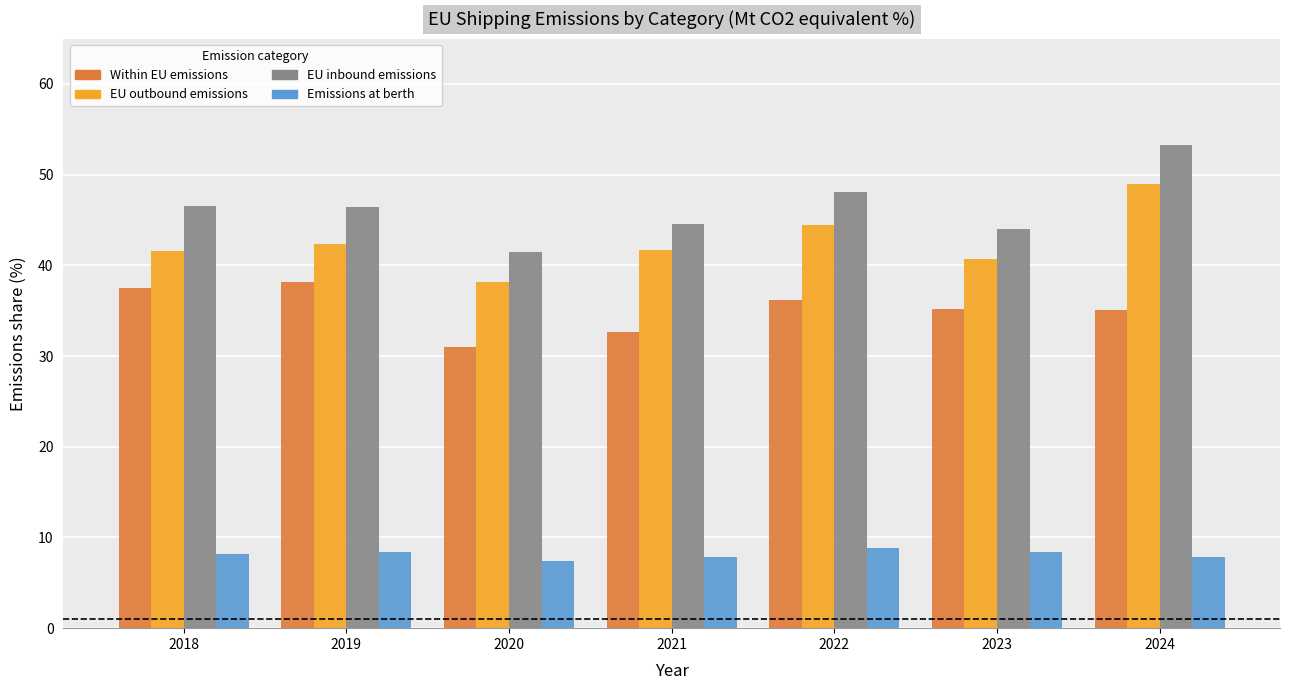

What is the approximate value of EU inbound emissions at 2018?

46.5